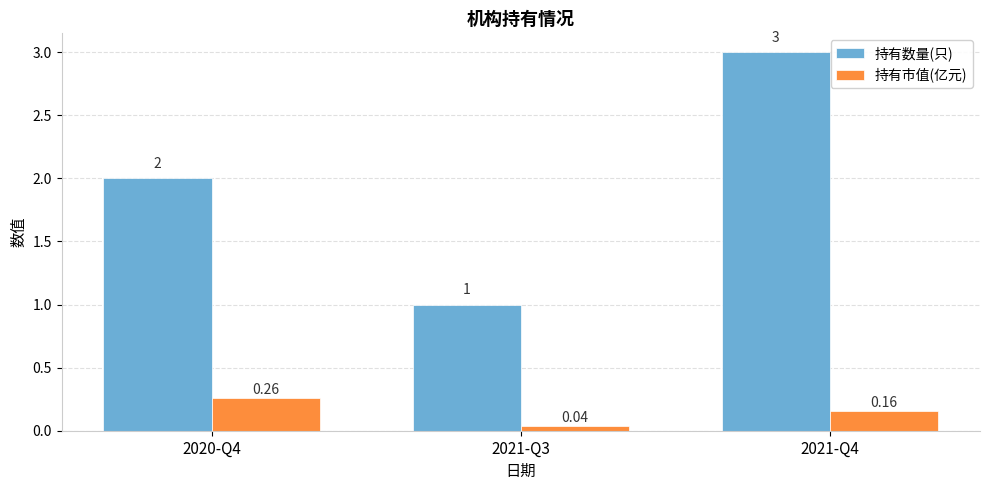

What is the sum of all 持有市值(亿元) values?

0.5